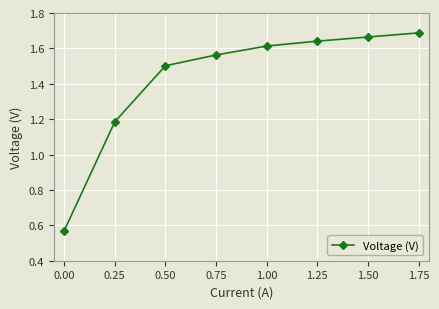

At which label is the value closest to 1?

0.25